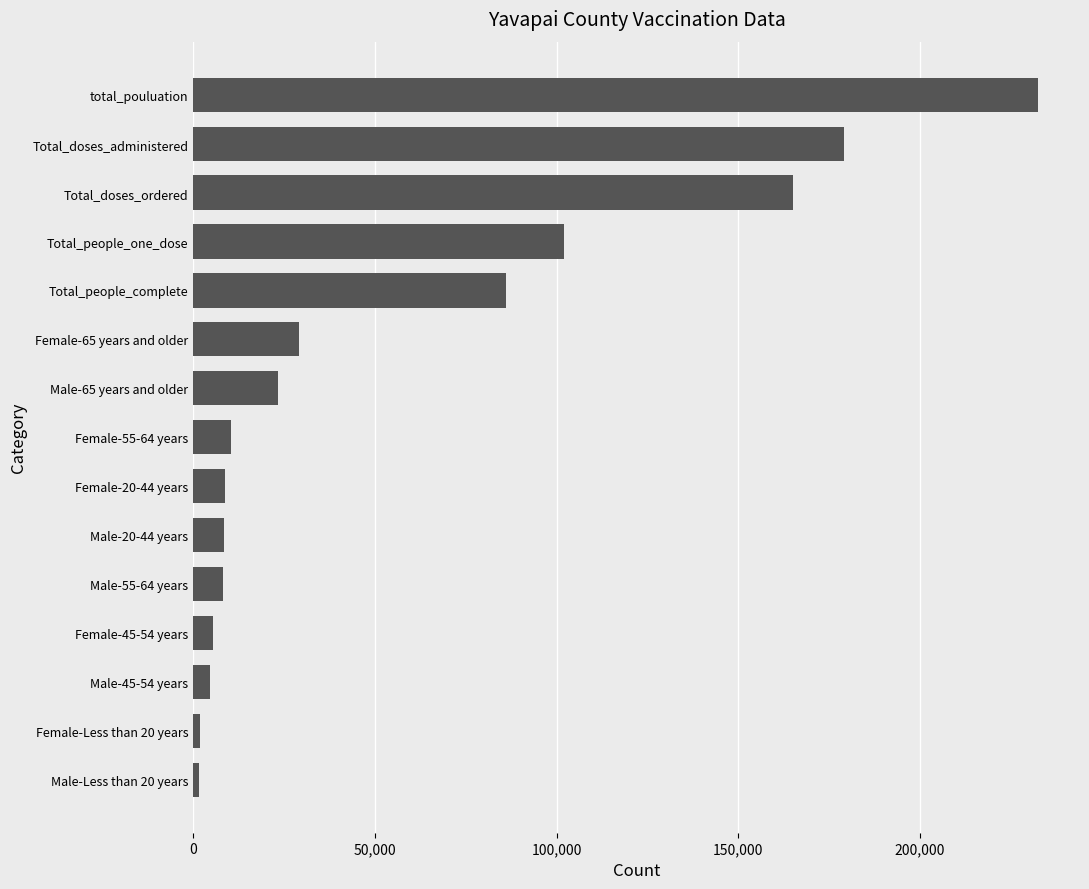

How many bars are there in total?

15